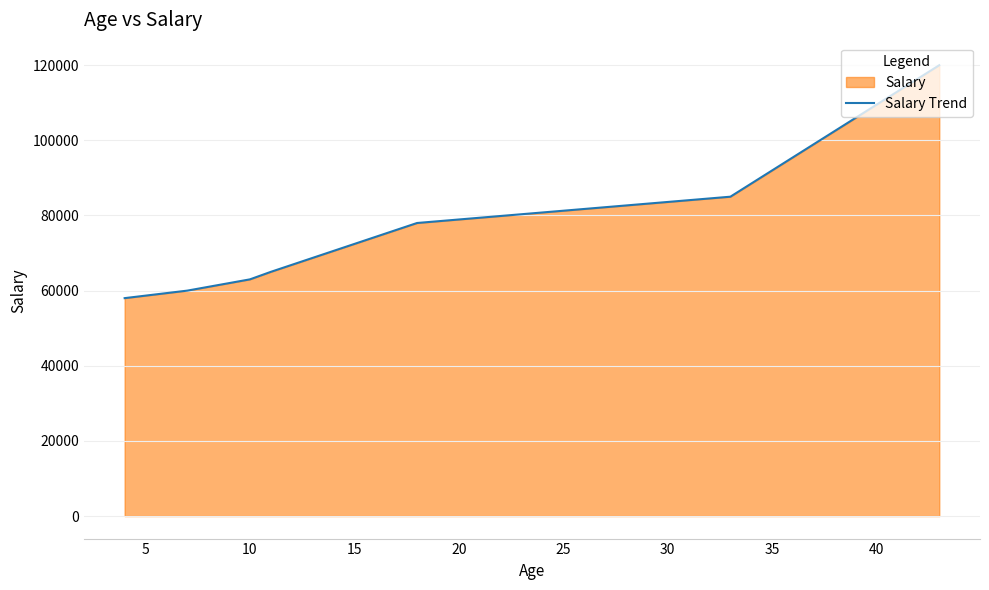

What is the smallest value displayed?

58000